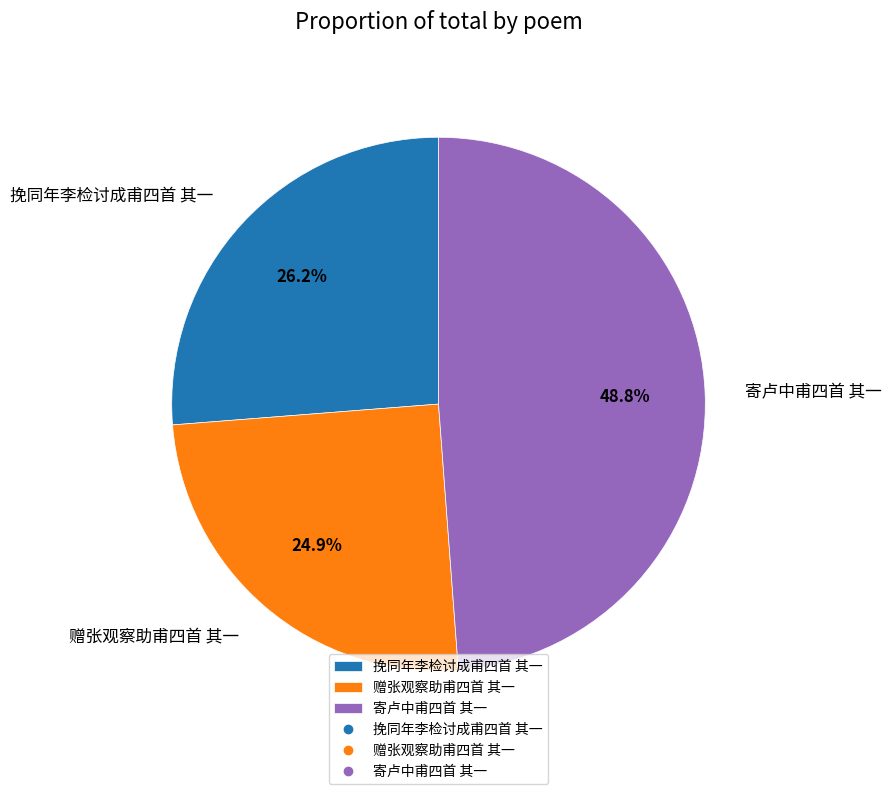

Count the number of slices in the pie.

3